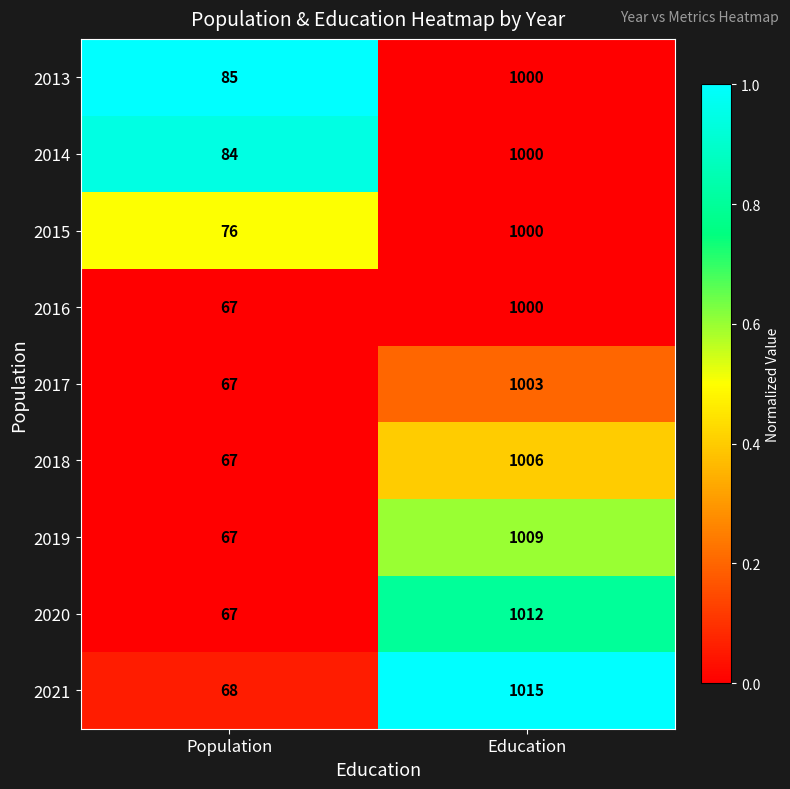

What is the spread (max minus min) of values at Education?

15